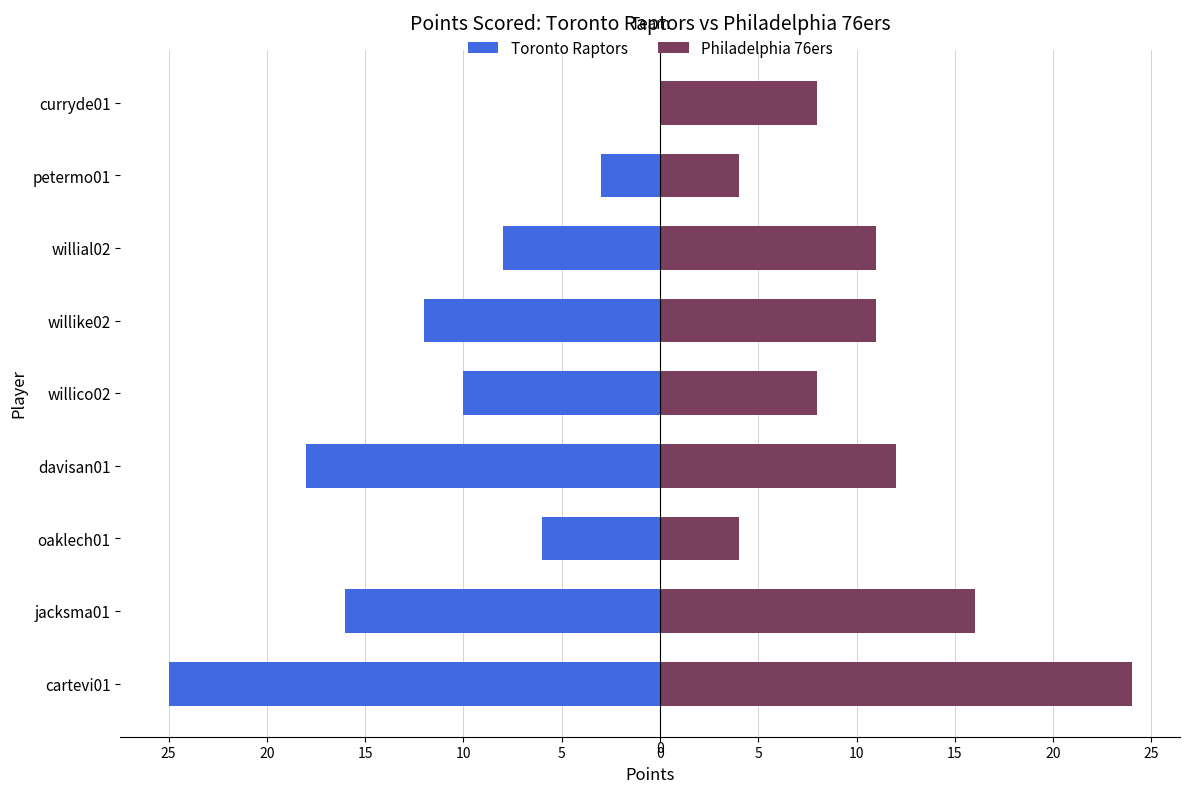

List the series in order of their overall mean, highest first.

Philadelphia 76ers, Toronto Raptors